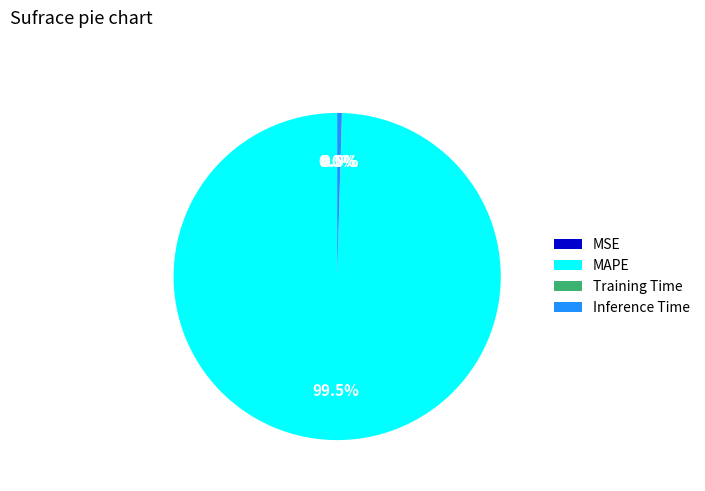

What percentage is NOT represented by MAPE?

0.5%